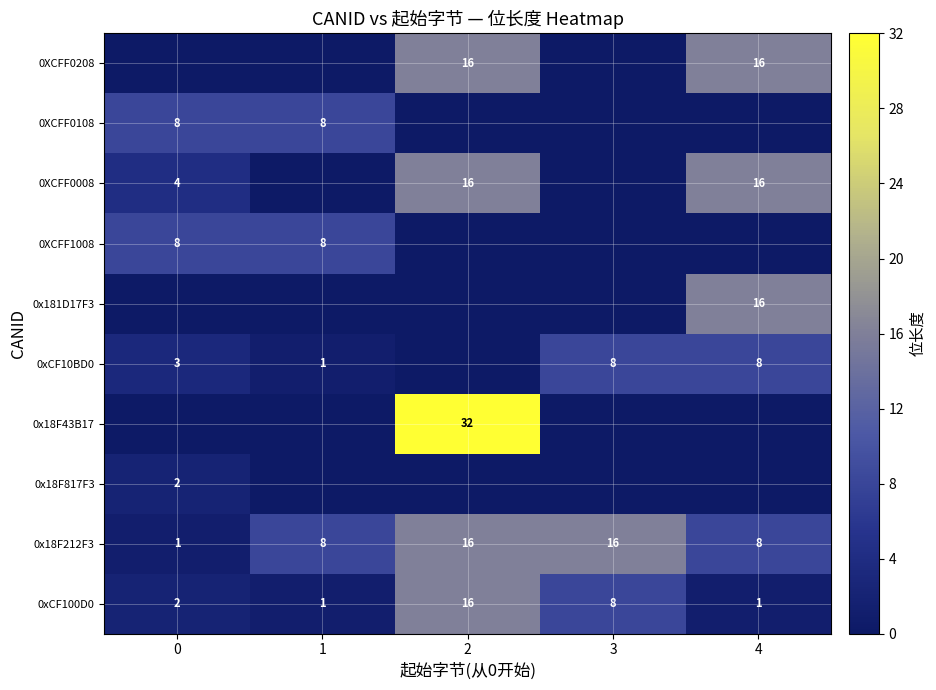

What is the difference between the 0xCF10BD0 values at 1 and 3?

7